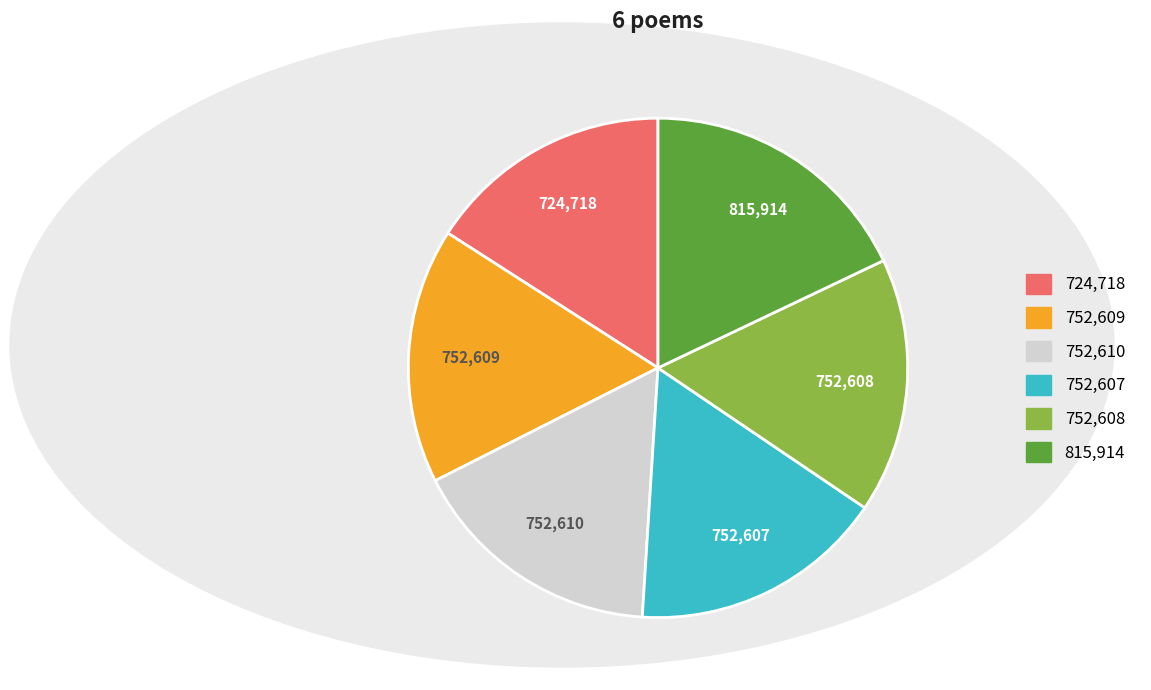

Is there any slice that represents more than half of the pie?

No